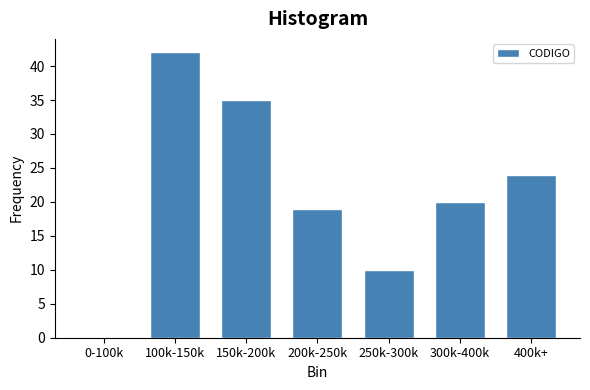

Reading right to left, extract all data points from this chart.

400k+=24	300k-400k=20	250k-300k=10	200k-250k=19	150k-200k=35	100k-150k=42	0-100k=0